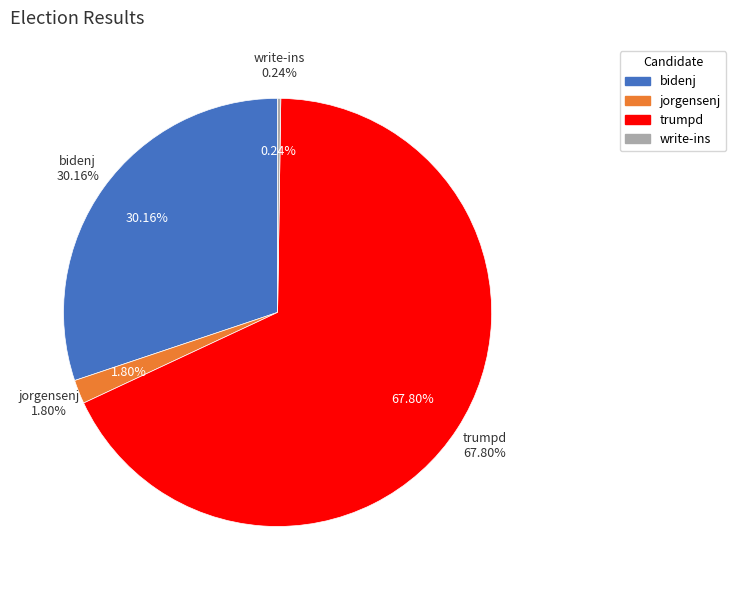

Does write-ins account for over 50% of the chart?

No